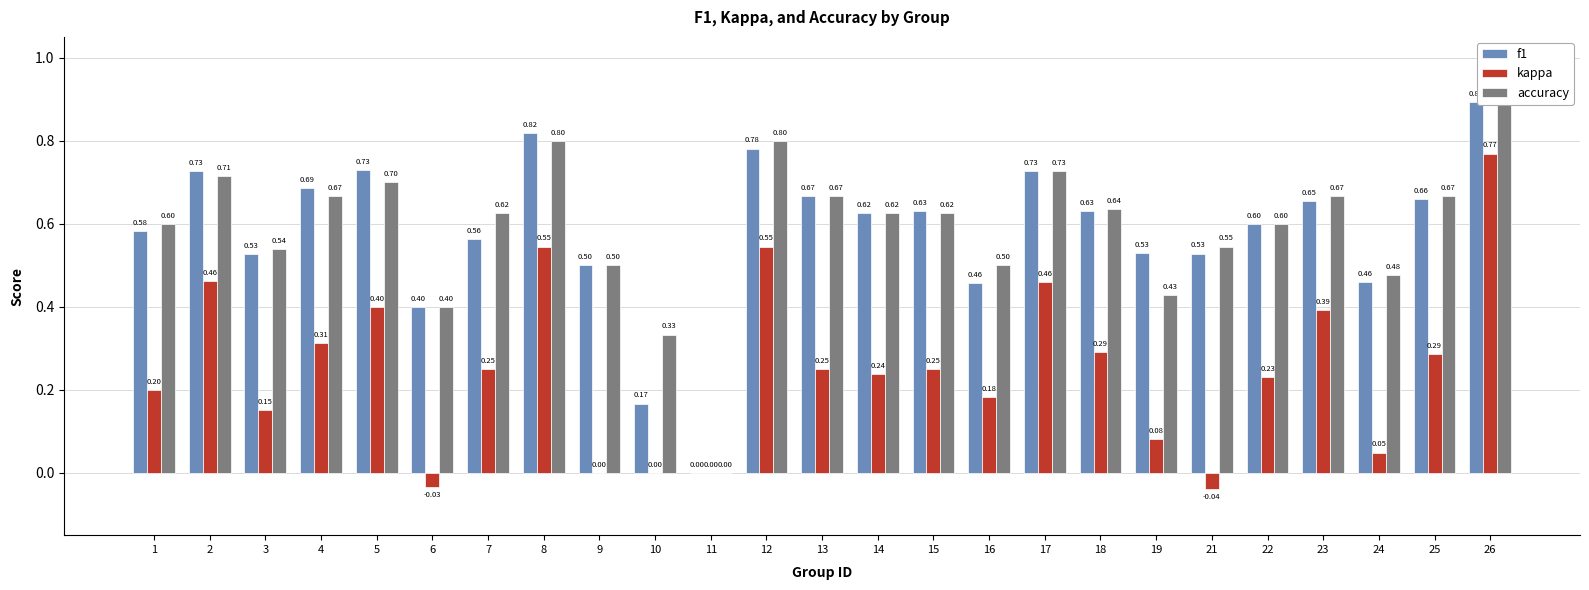

Read the accuracy value at 22.

0.6